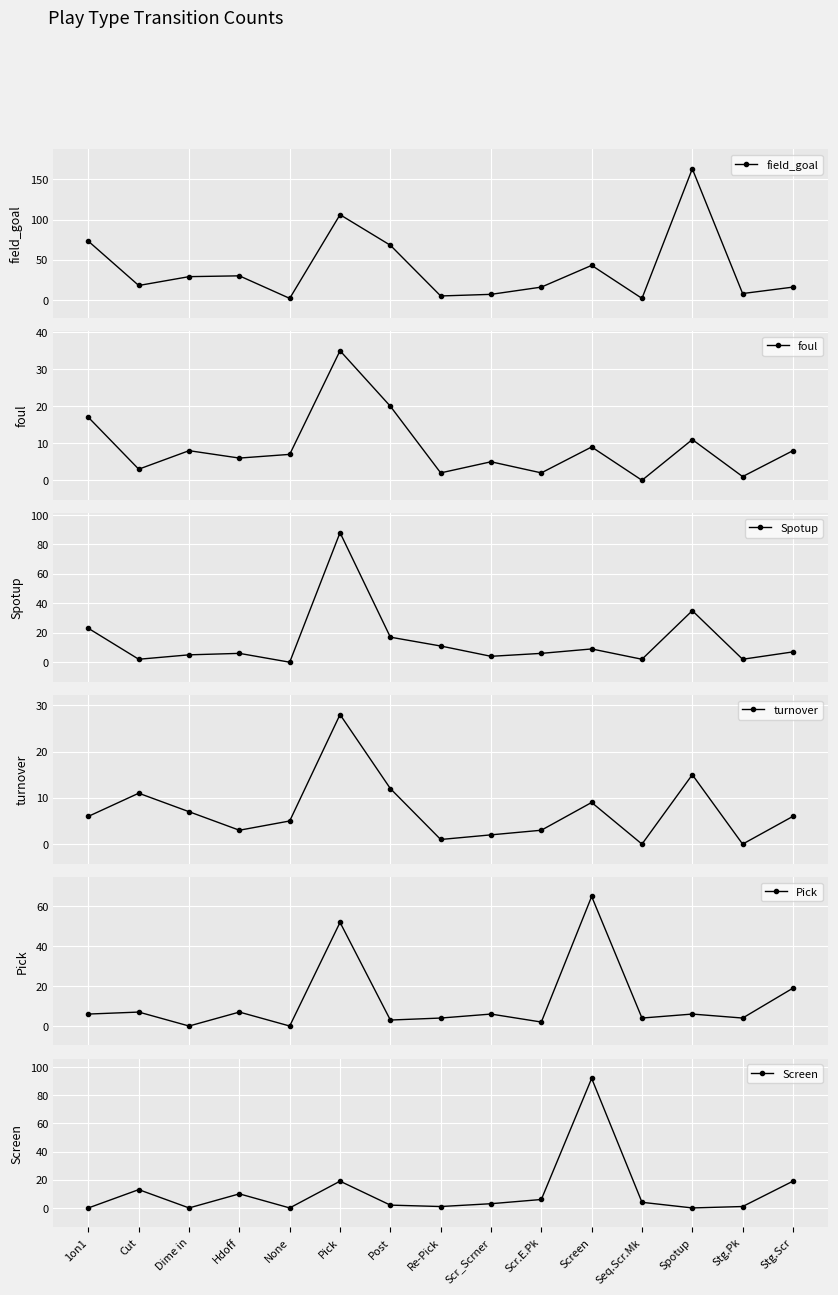

Reading left to right, transcribe all the data shown in this chart.

field_goal: 73	18	29	30	2	106	68	5	7	16	43	2	163	8	16
foul: 17	3	8	6	7	35	20	2	5	2	9	0	11	1	8
Spotup: 23	2	5	6	0	88	17	11	4	6	9	2	35	2	7
turnover: 6	11	7	3	5	28	12	1	2	3	9	0	15	0	6
Pick: 6	7	0	7	0	52	3	4	6	2	65	4	6	4	19
Screen: 0	13	0	10	0	19	2	1	3	6	92	4	0	1	19